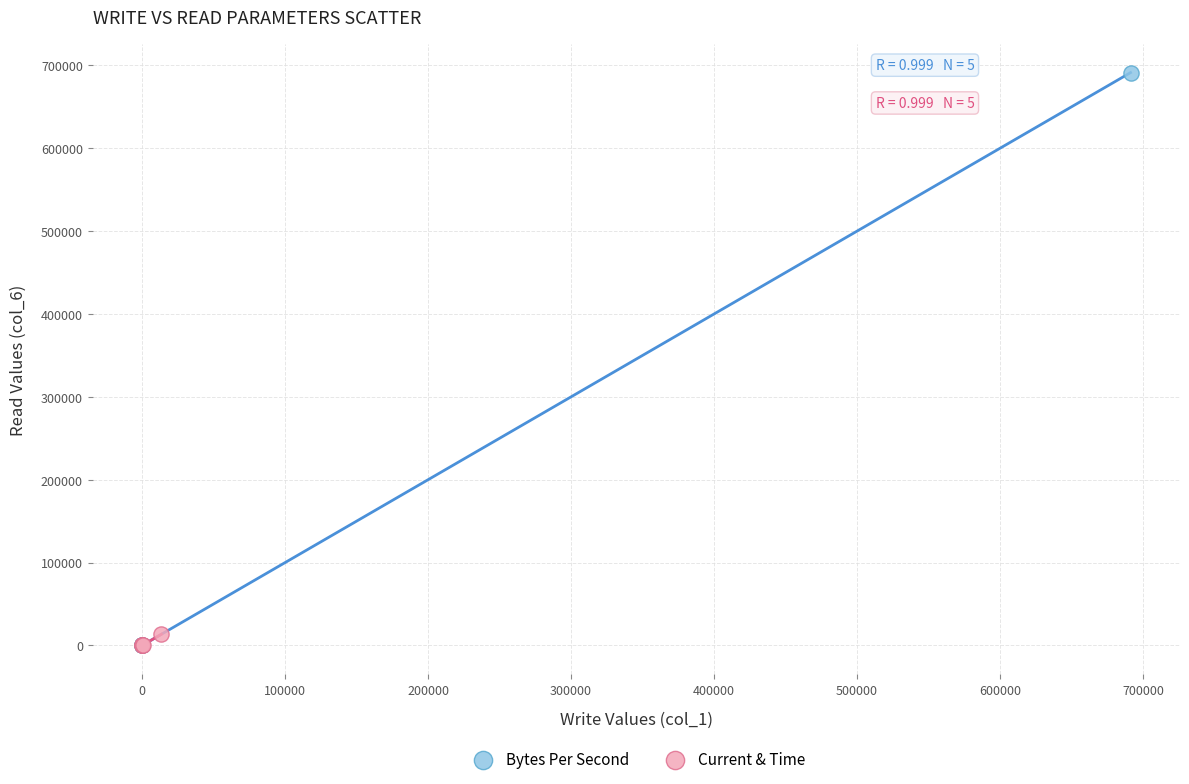

Which series contains the highest Y value?

Bytes Per Second